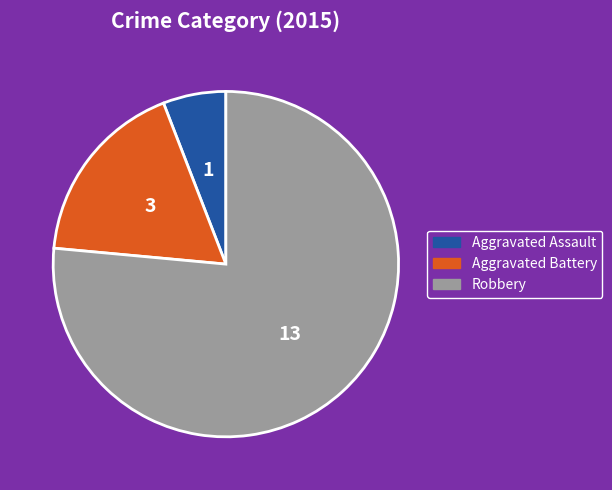

True or false: Robbery accounts for 76% of the total.

True